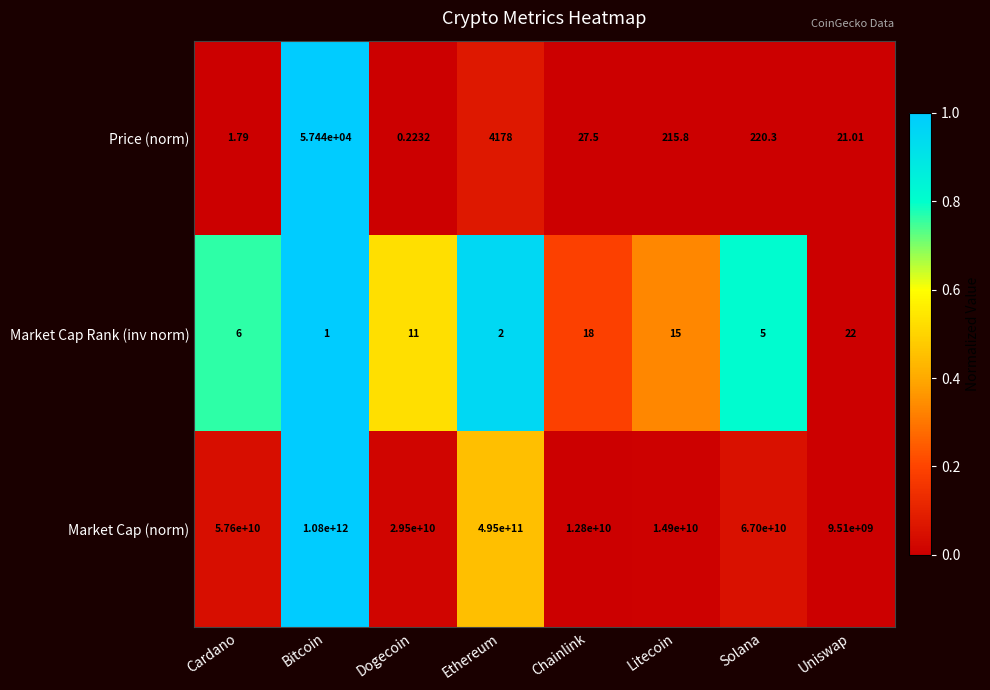

Which series changed the most between Litecoin and Uniswap?

Market Cap (norm)